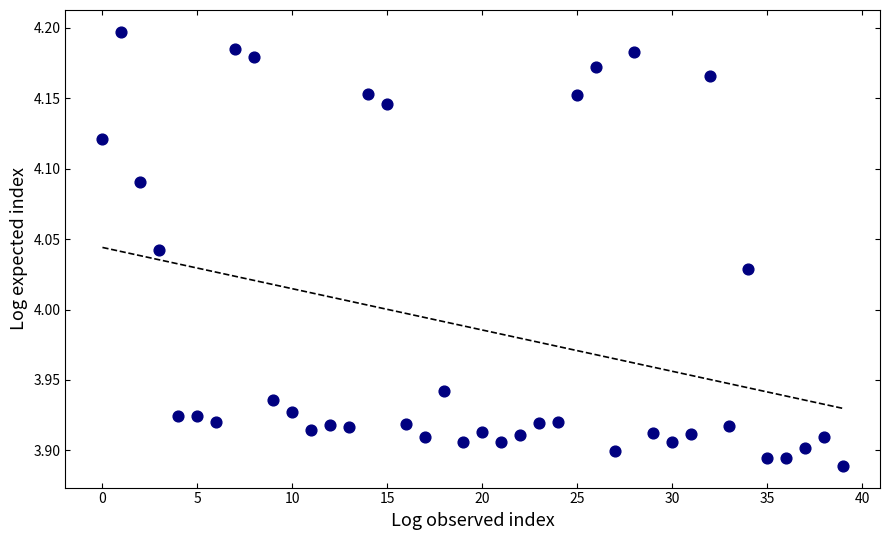

What is the range of Y values (max minus min)?

0.3